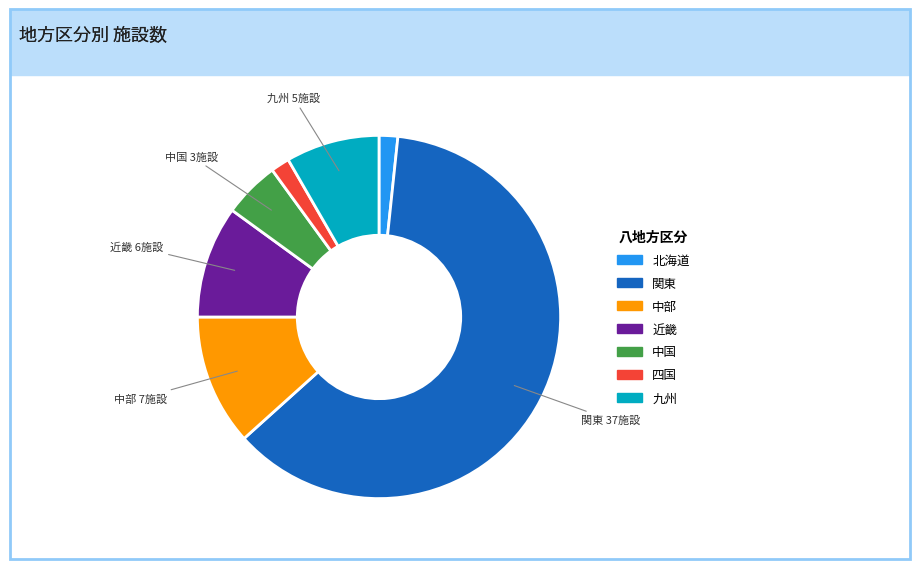

Count the number of slices in the pie.

7